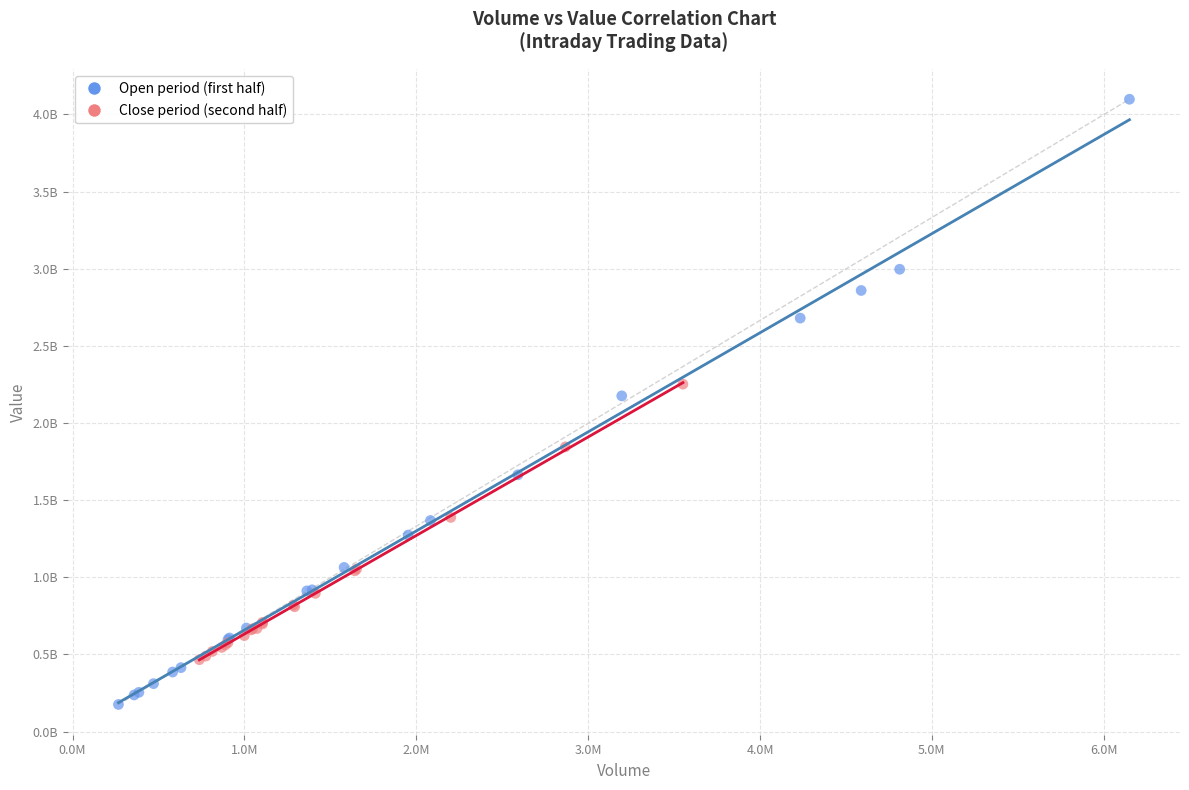

Which series contains the lowest Y value?

Open period (first half)